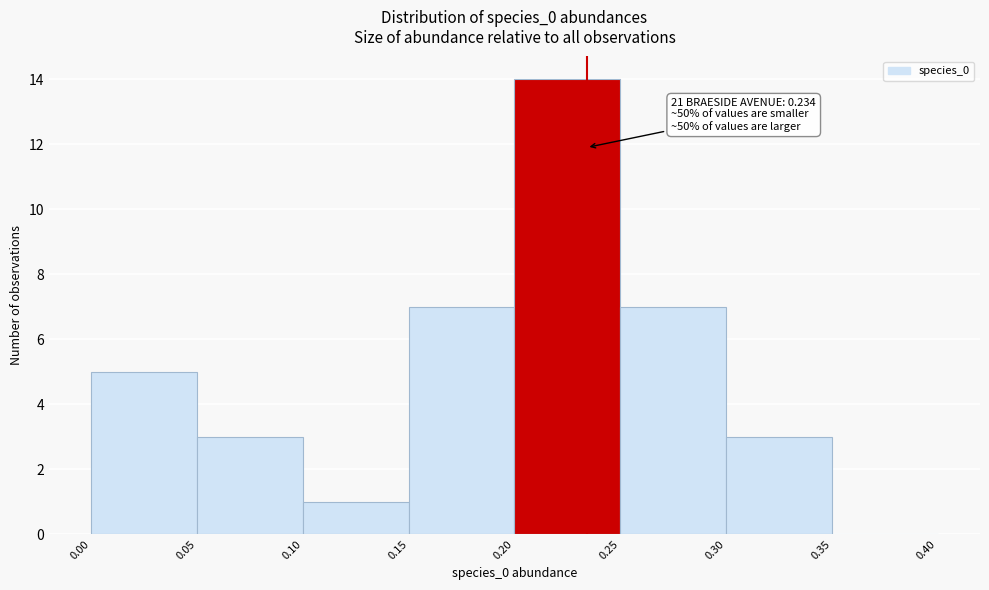

Over which range of the x-axis is the bar tallest?

0.20 to 0.25